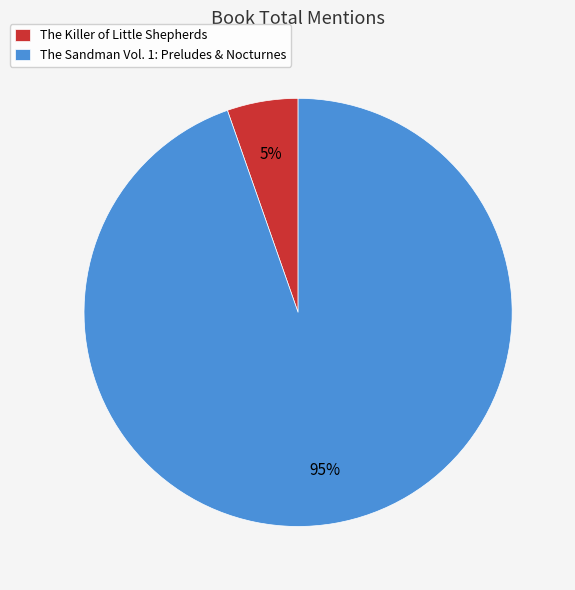

The The Sandman Vol. 1: Preludes & Nocturnes slice represents 88% of the pie. True or false?

False